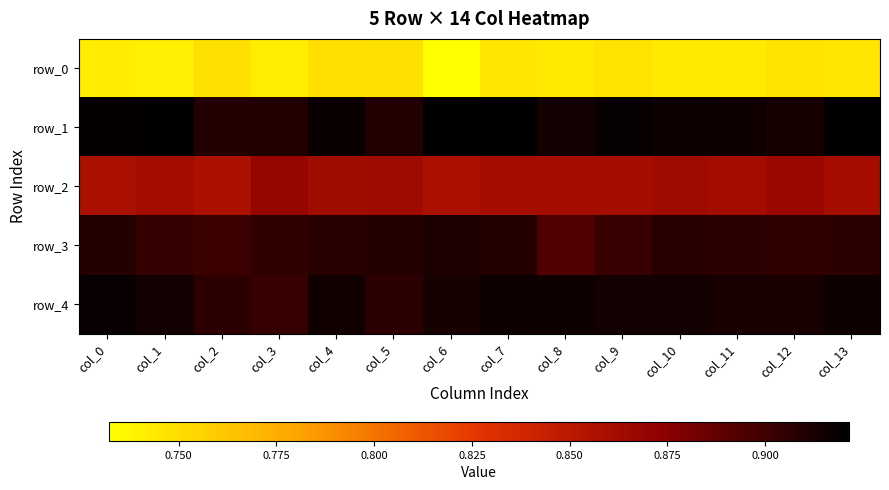

Is it true that row_3 equals 0.3 at col_1?

False